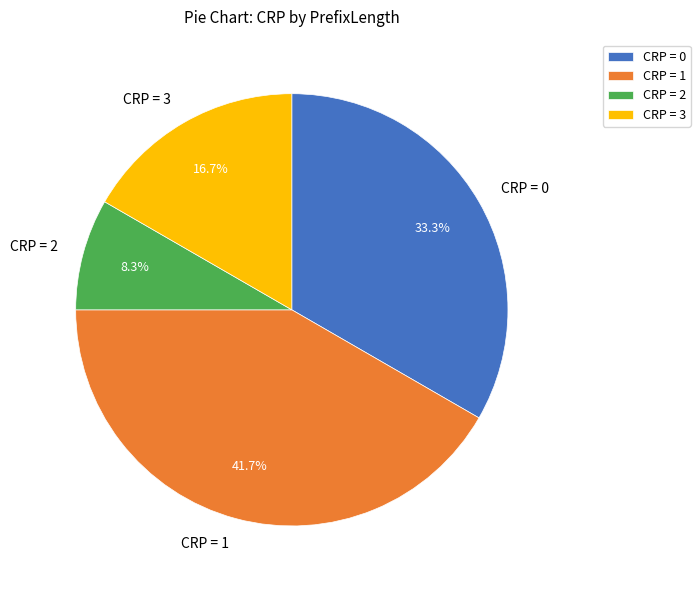

To the nearest percent, what is the average slice percentage?

25%